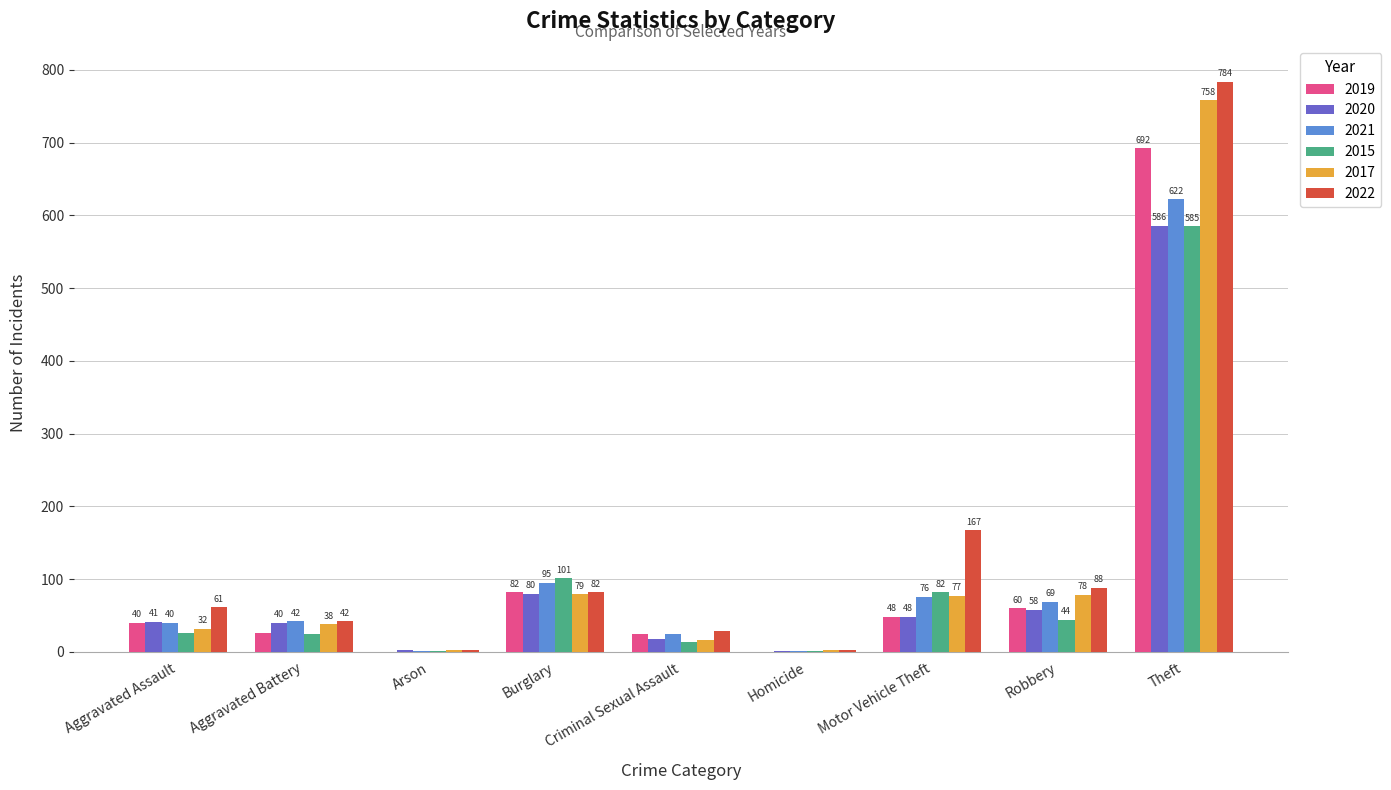

What is the total value across all series at Arson?

8